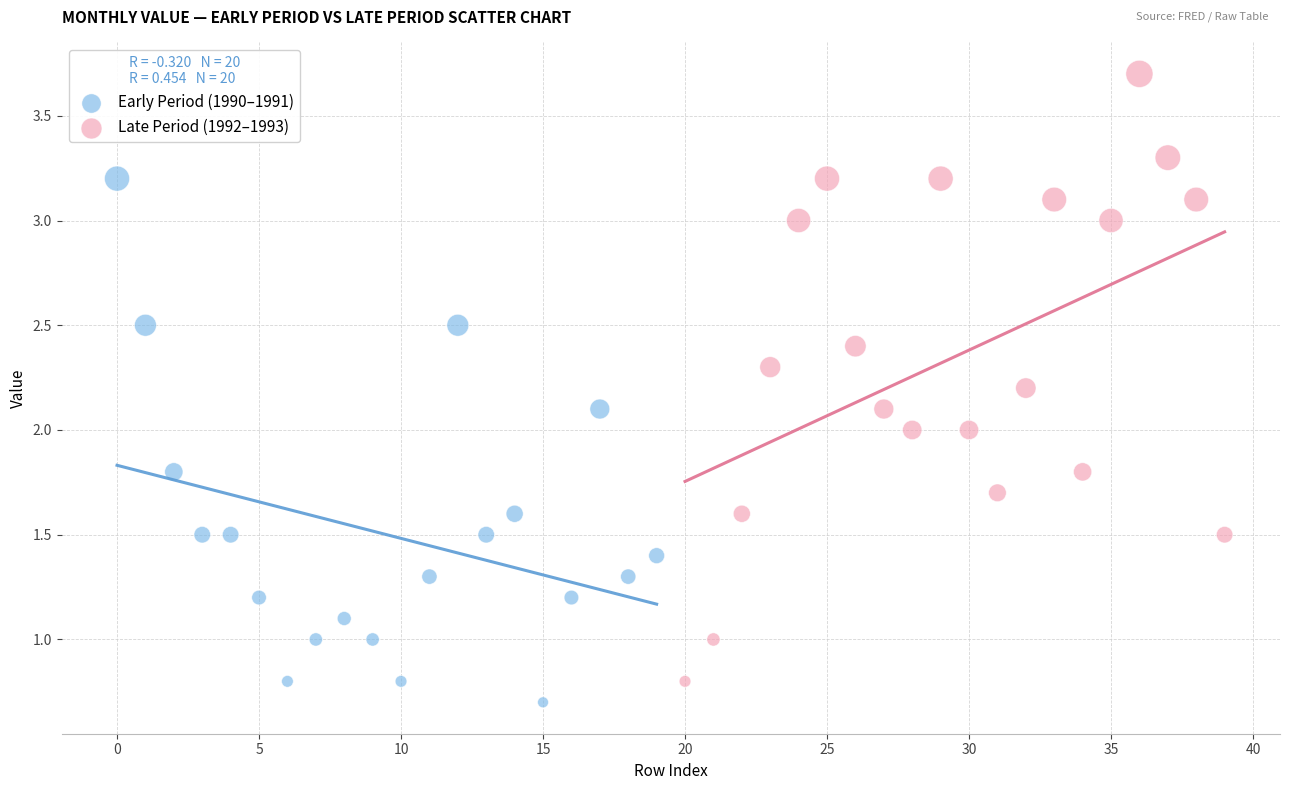

Which series contains the highest Y value?

Late Period (1992–1993)